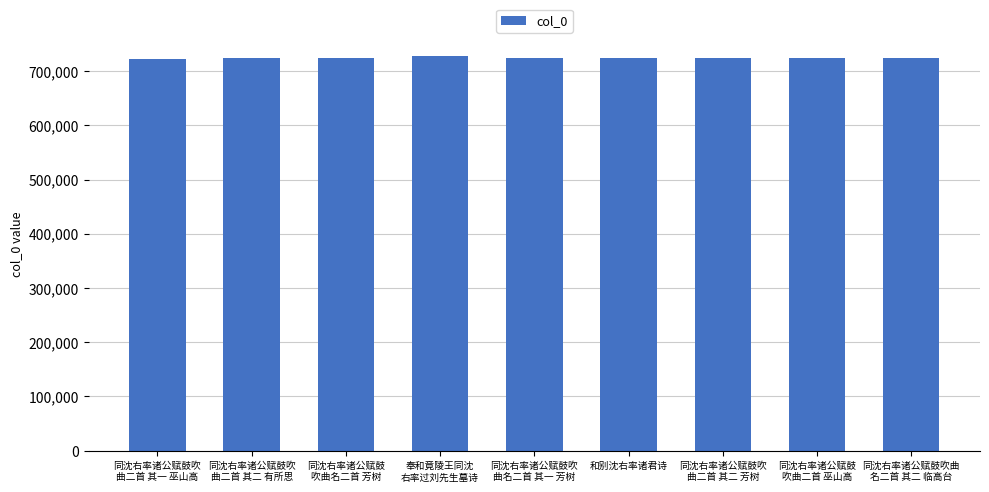

How many values are below 724065?

4